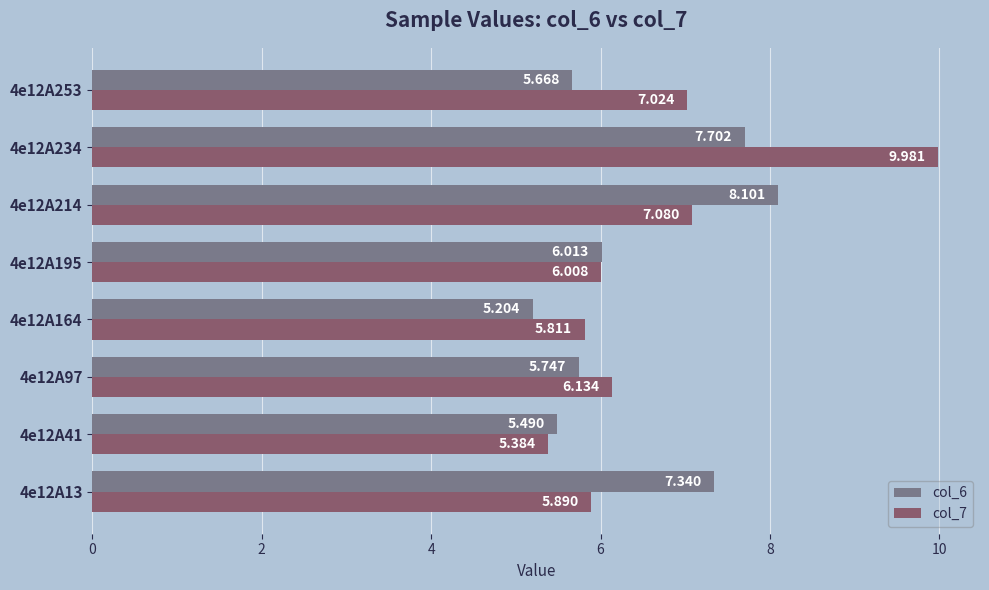

Is the value of col_6 at 4e12A97 greater than the value of col_7 at 4e12A97?

No